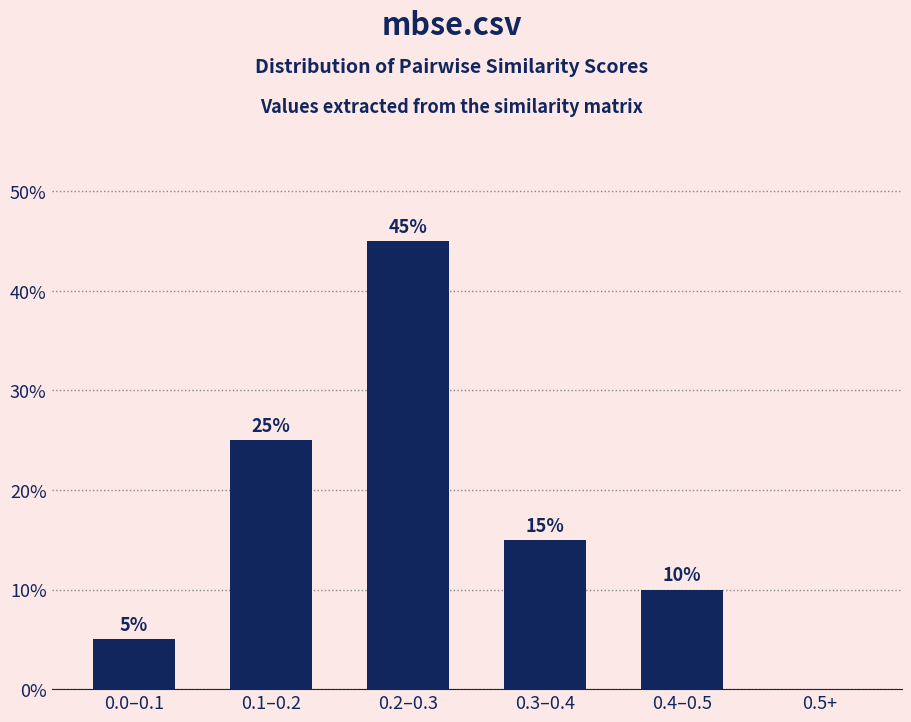

Reading left to right, list all the values displayed in this chart.

0.0–0.1=5	0.1–0.2=25	0.2–0.3=45	0.3–0.4=15	0.4–0.5=10	0.5+=0